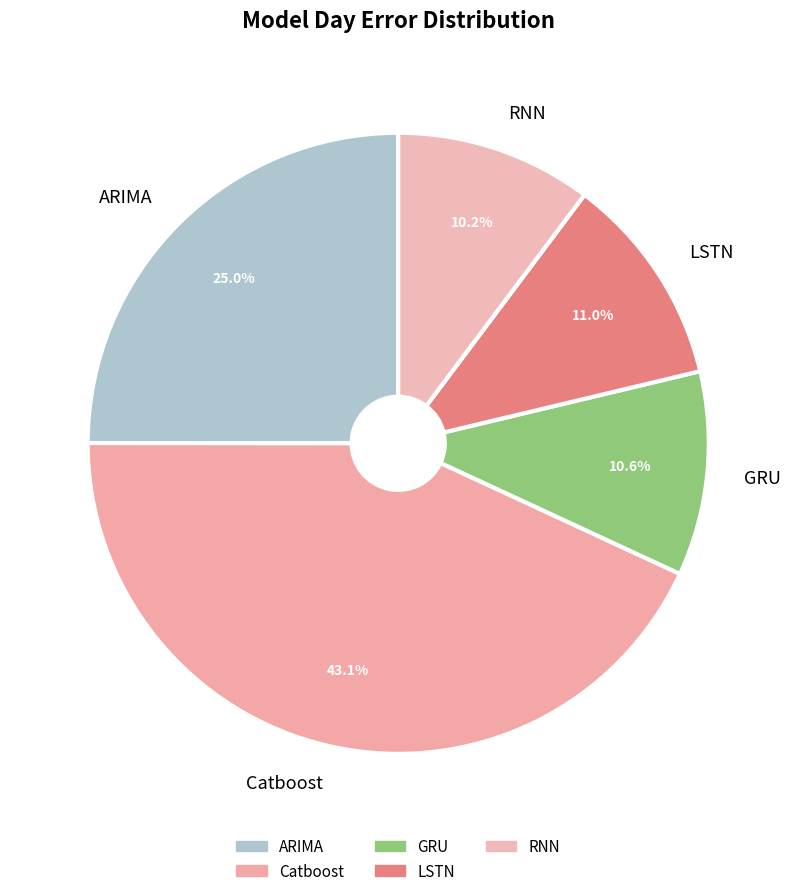

To the nearest percent, what is the difference between the RNN and LSTN slice percentages?

1%